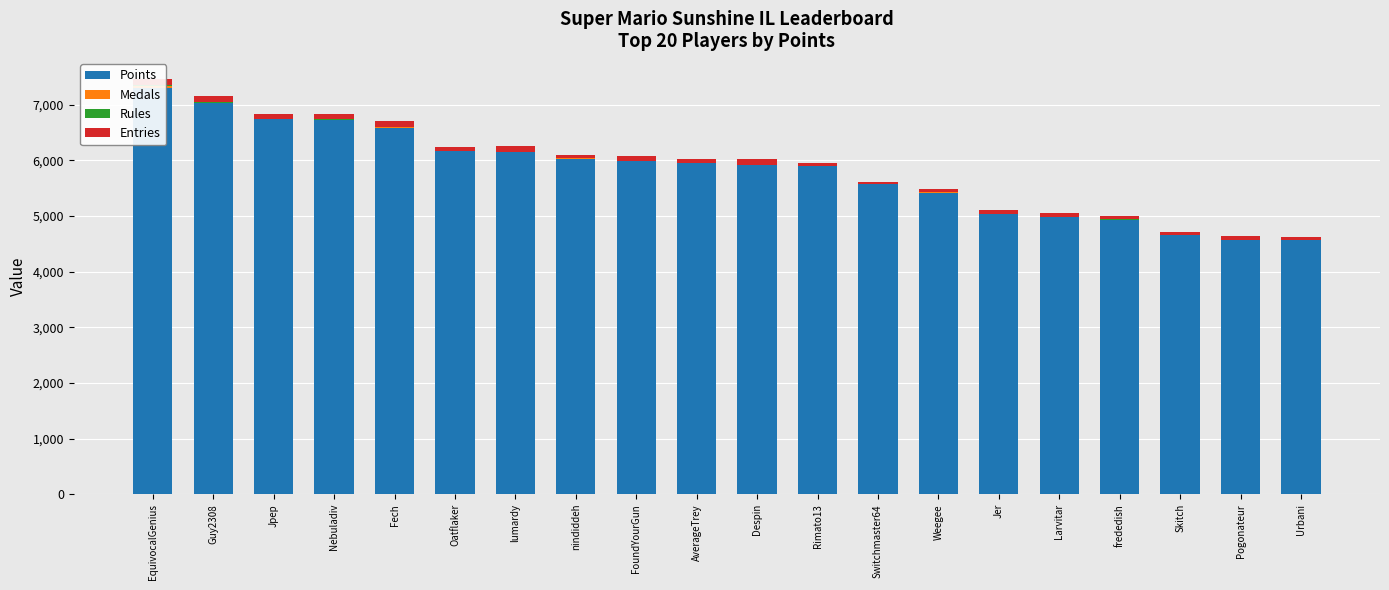

Reading left to right, list all the values displayed in this chart.

Points: EquivocalGenius=7296	Guy2308=7024	Jpep=6737	Nebuladiv=6722	Fech=6585	Oatflaker=6161	lumardy=6143	nindiddeh=6032	FoundYourGun=5984	AverageTrey=5952	Despin=5918	Rimato13=5894	Switchmaster64=5578	Weegee=5418	Jer=5031	Larvitar=4987	frededish=4933	Skitch=4661	Pogonateur=4577	Urbani=4563
Medals: EquivocalGenius=36	Guy2308=15	Jpep=9	Nebuladiv=10	Fech=12	Oatflaker=7	lumardy=2	nindiddeh=5	FoundYourGun=4	AverageTrey=1	Despin=1	Rimato13=2	Switchmaster64=1	Weegee=10	Jer=4	Larvitar=0	frededish=2	Skitch=0	Pogonateur=0	Urbani=1
Rules: EquivocalGenius=19	Guy2308=14	Jpep=7	Nebuladiv=12	Fech=5	Oatflaker=3	lumardy=7	nindiddeh=7	FoundYourGun=0	AverageTrey=5	Despin=2	Rimato13=2	Switchmaster64=1	Weegee=5	Jer=1	Larvitar=0	frededish=3	Skitch=1	Pogonateur=0	Urbani=1
Entries: EquivocalGenius=114	Guy2308=97	Jpep=88	Nebuladiv=84	Fech=99	Oatflaker=67	lumardy=101	nindiddeh=45	FoundYourGun=96	AverageTrey=71	Despin=112	Rimato13=47	Switchmaster64=23	Weegee=49	Jer=68	Larvitar=62	frededish=61	Skitch=51	Pogonateur=65	Urbani=51